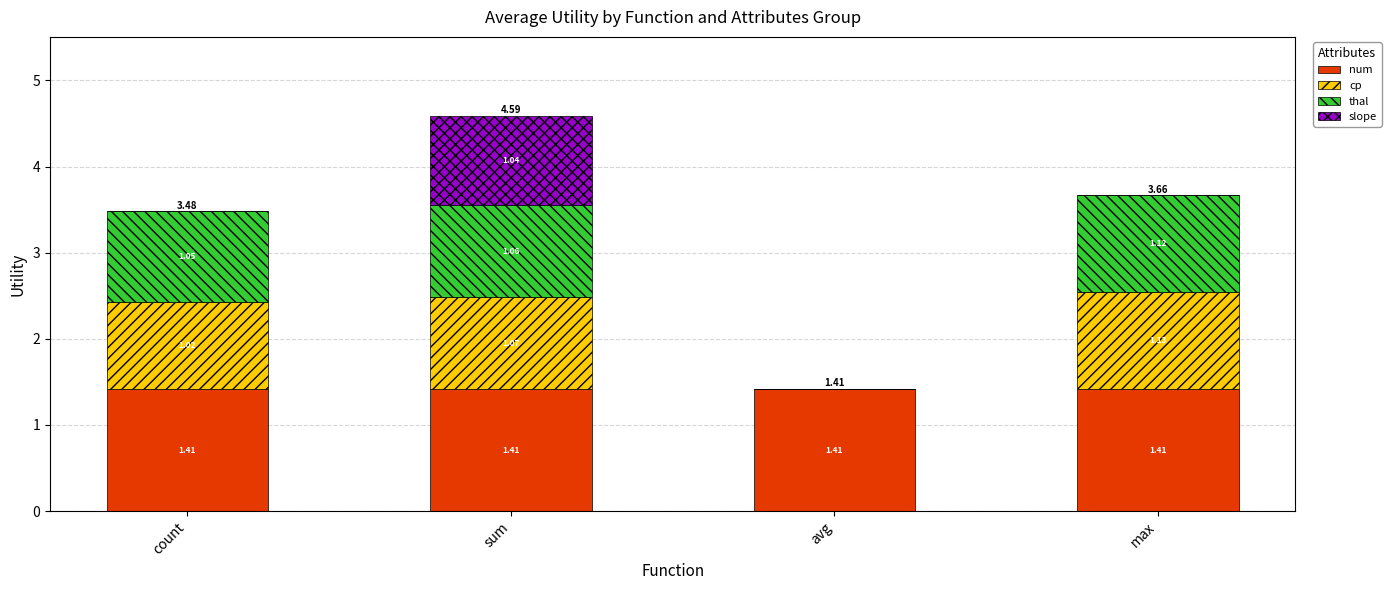

What is the total value across all series at max?

3.7